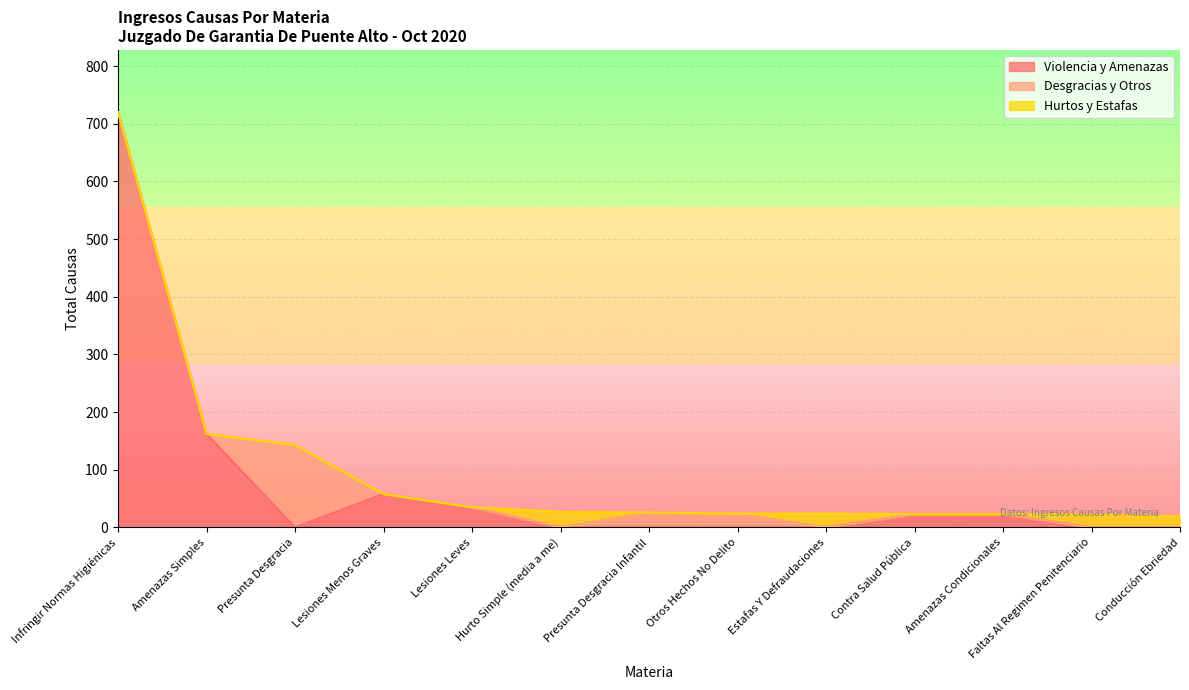

At which label is Violencia y Amenazas closest to 360?

Amenazas Simples